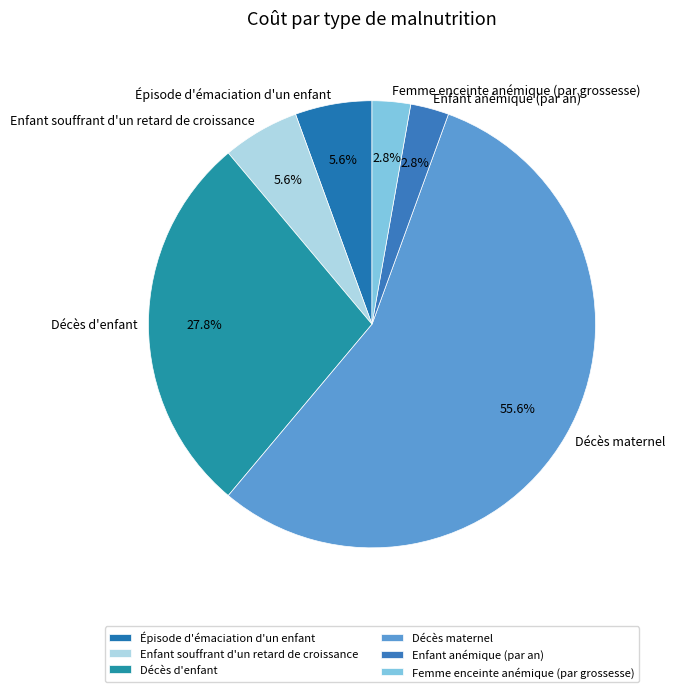

To the nearest percent, what is the difference between the largest and smallest slice percentages?

53%